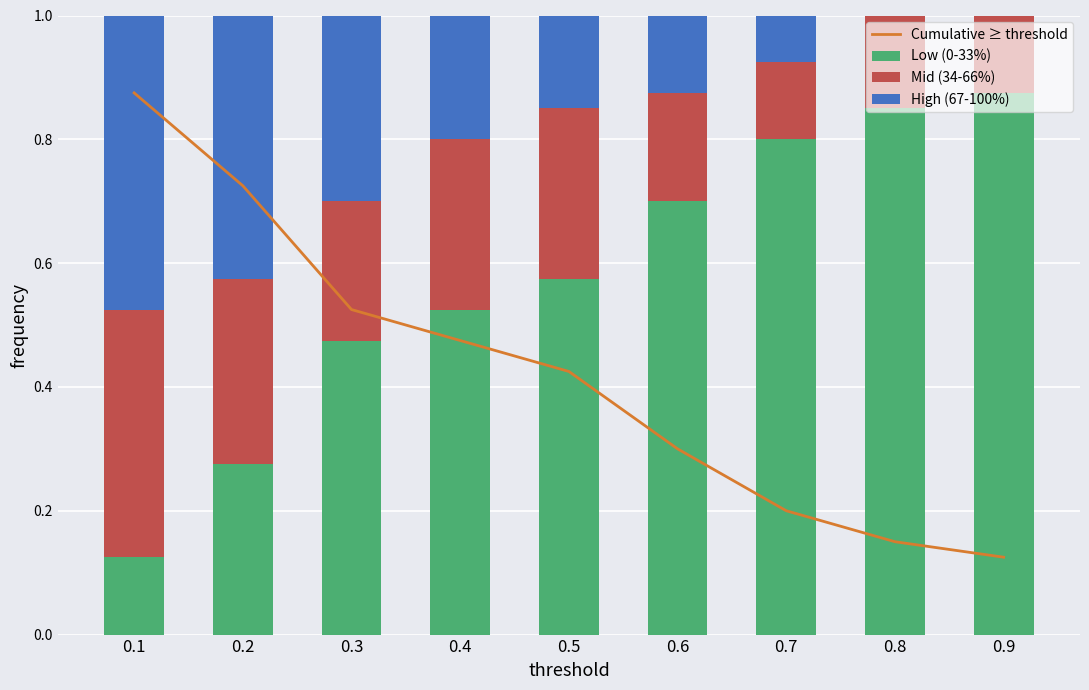

Reading left to right, extract all data points from this chart.

Cumulative ≥ threshold: 0.1=0.9	0.2=0.7	0.3=0.5	0.4=0.5	0.5=0.4	0.6=0.3	0.7=0.2	0.8=0.1	0.9=0.1
Low (0-33%): 0.1=0.1	0.2=0.3	0.3=0.5	0.4=0.5	0.5=0.6	0.6=0.7	0.7=0.8	0.8=0.8	0.9=0.9
Mid (34-66%): 0.1=0.4	0.2=0.3	0.3=0.2	0.4=0.3	0.5=0.3	0.6=0.2	0.7=0.1	0.8=0.2	0.9=0.1
High (67-100%): 0.1=0.5	0.2=0.4	0.3=0.3	0.4=0.2	0.5=0.2	0.6=0.1	0.7=0.1	0.8=0.0	0.9=0.0